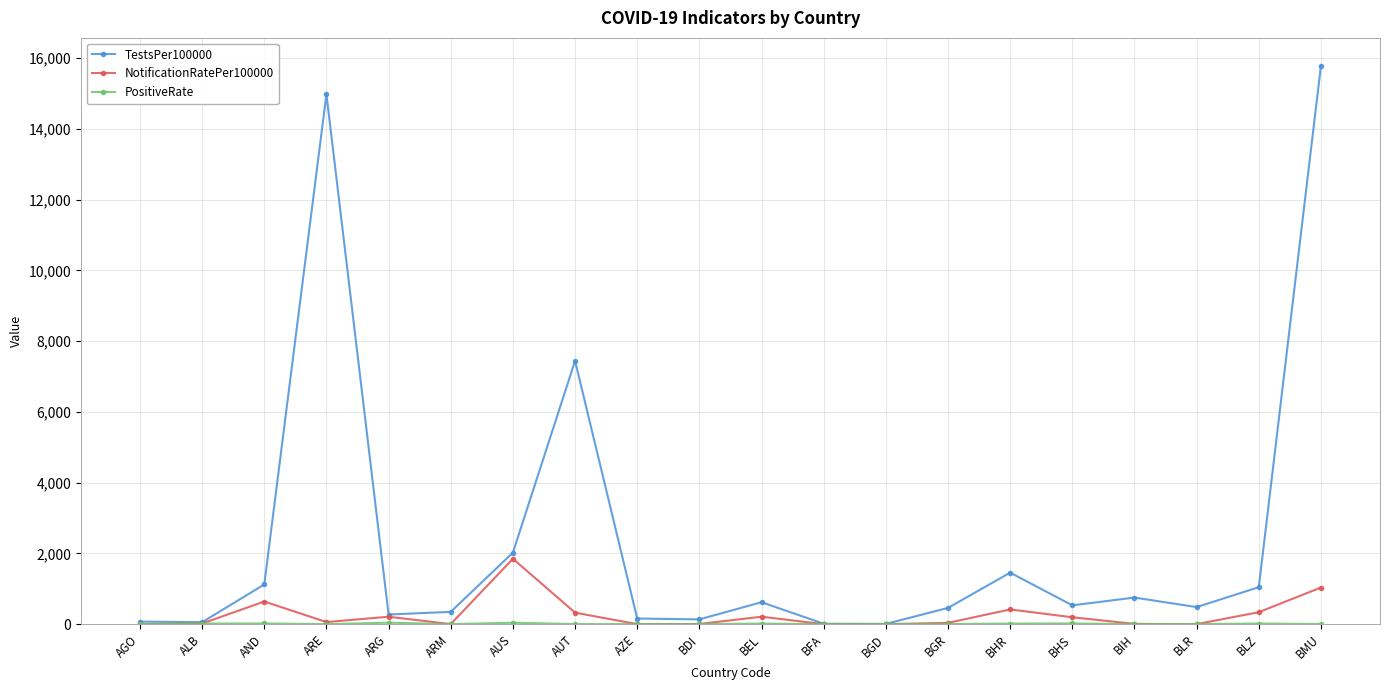

Where is the first local maximum for NotificationRatePer100000?

AND